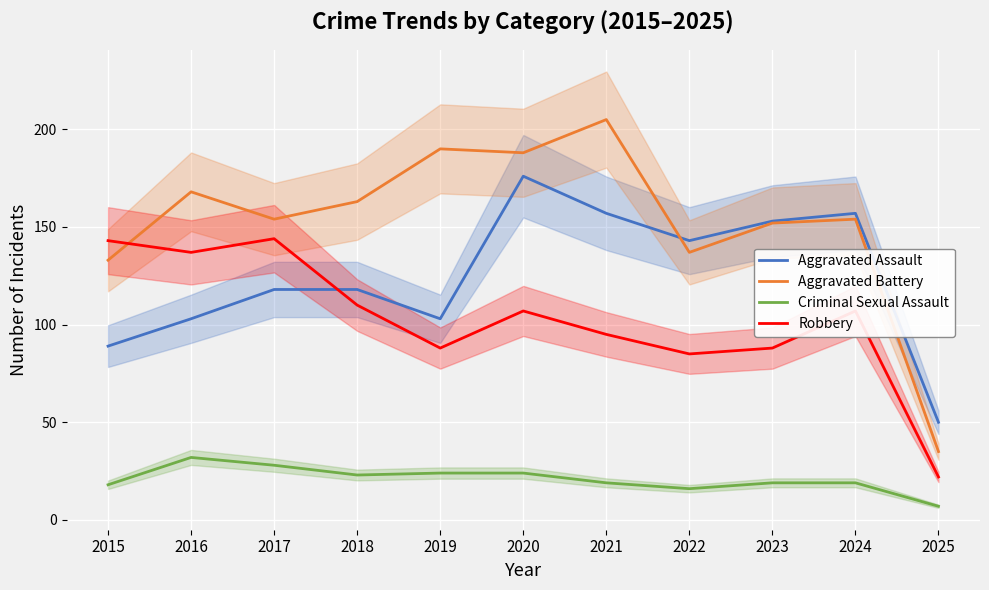

What are all the series names shown in the legend?

Aggravated Assault, Aggravated Battery, Criminal Sexual Assault, Robbery